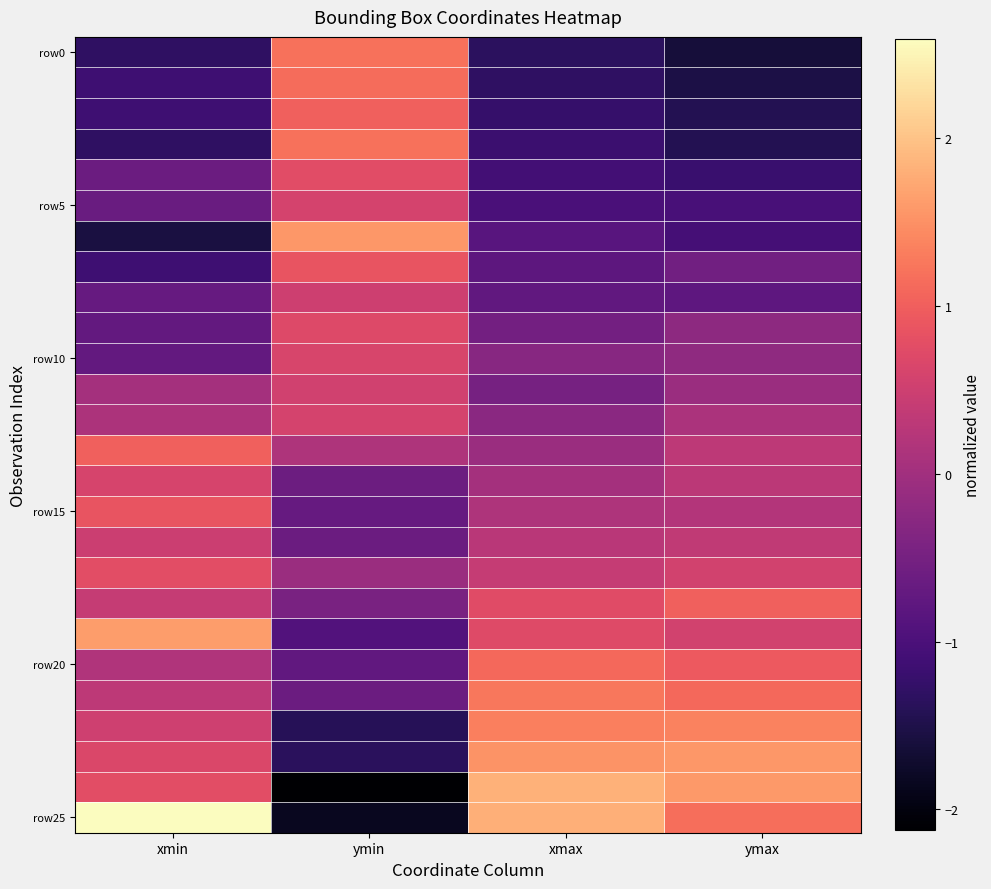

Which category has the highest value across all series?

xmin